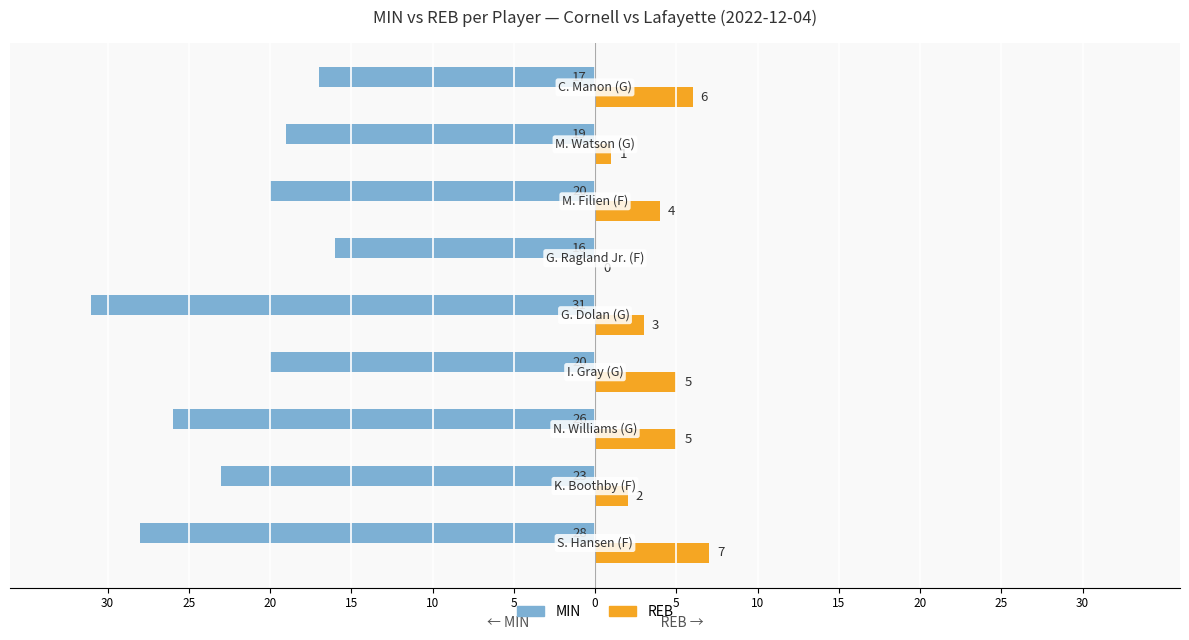

What are all the series names shown in the legend?

MIN, REB